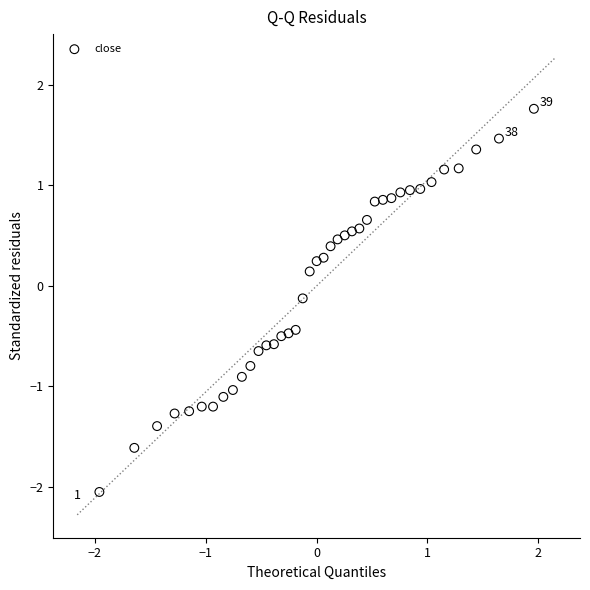

What is the range of Y values (max minus min)?

3.8